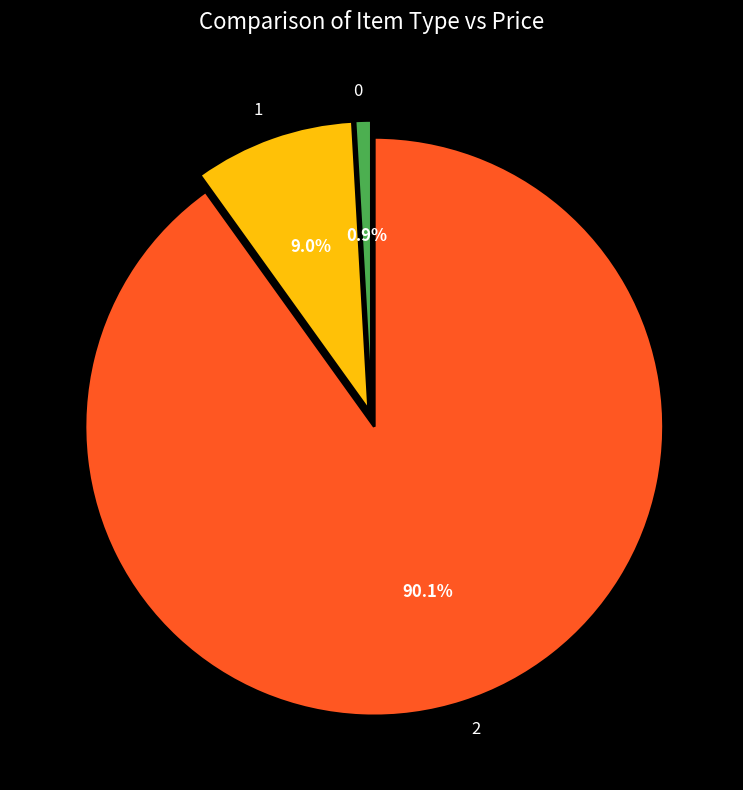

Which slice represents more than half of the pie?

2